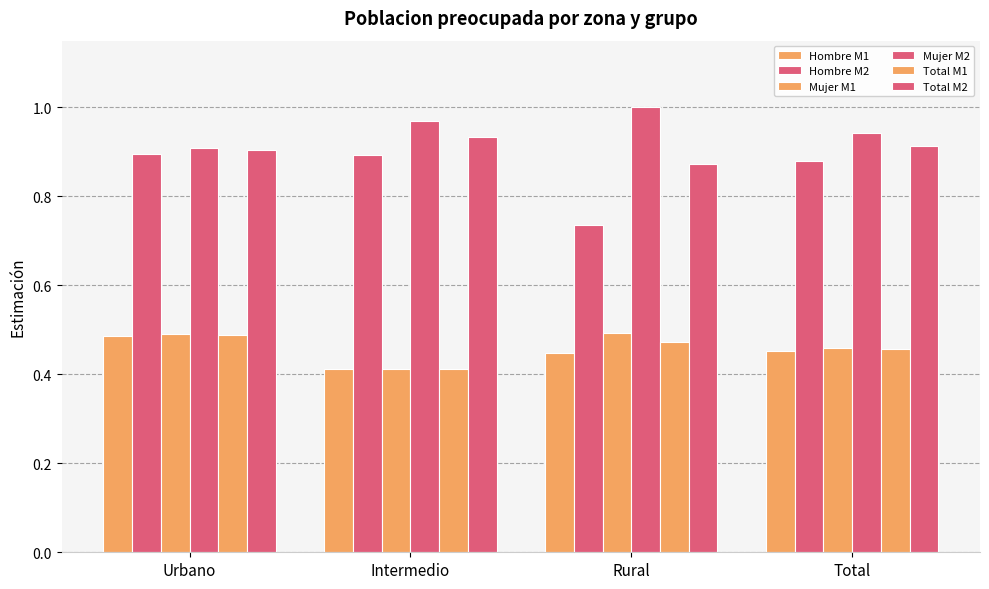

Does the chart contain stacked bars?

No